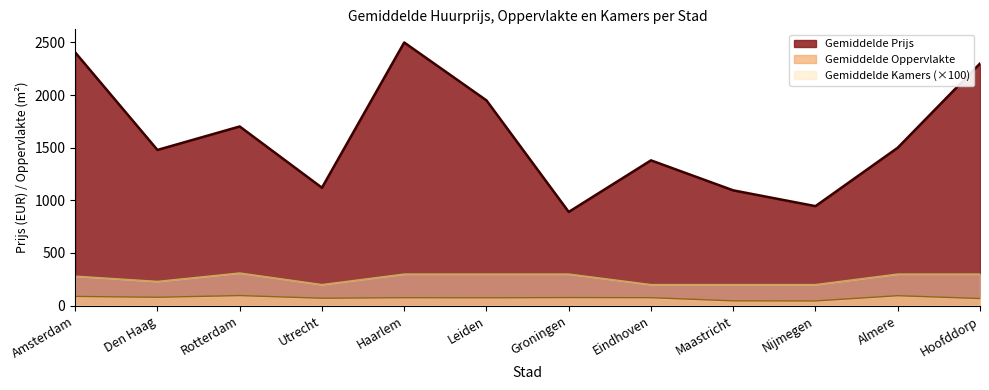

What is the difference between the Gemiddelde Kamers (×100) values at Amsterdam and Eindhoven?

80.0